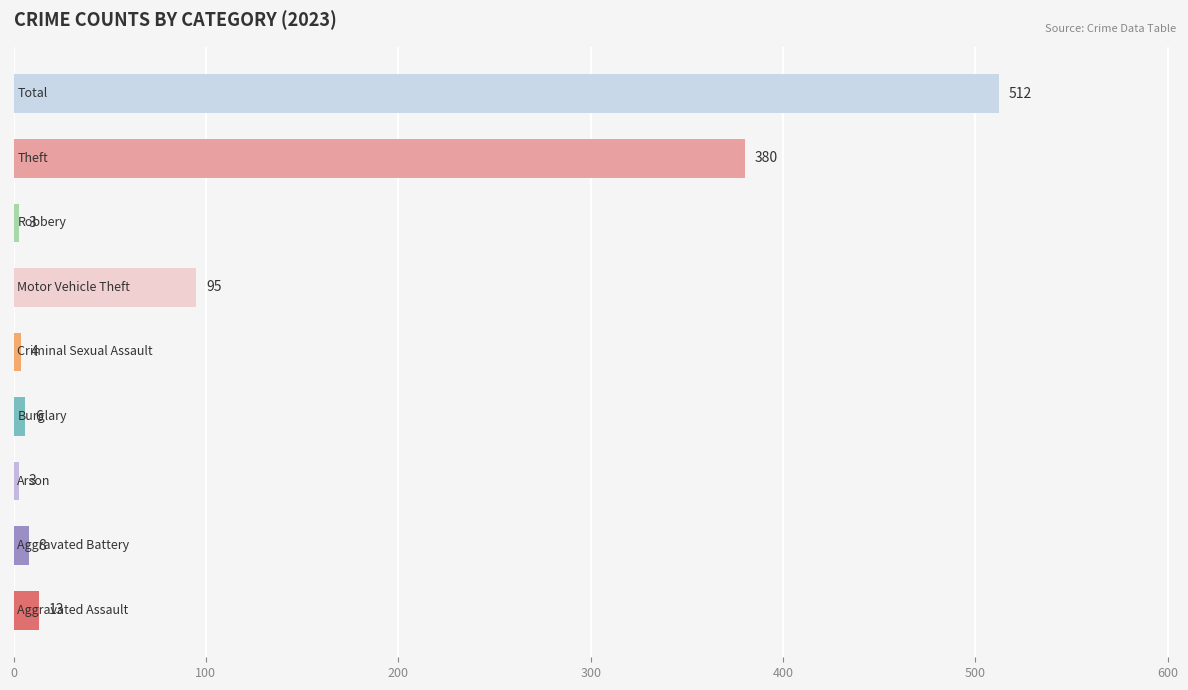

Reading bottom to top, extract all data points from this chart.

13	8	3	6	4	95	3	380	512